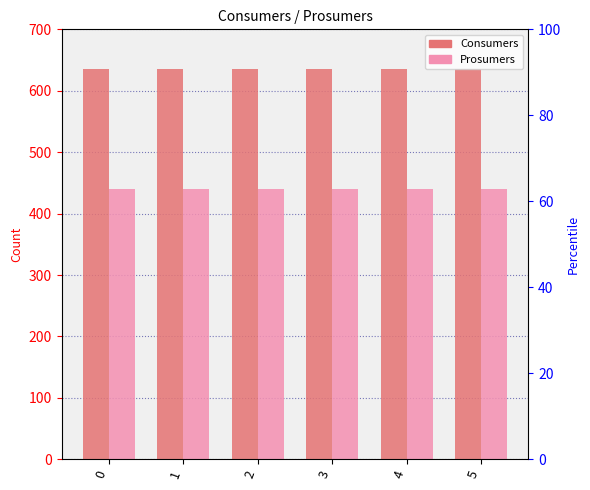

Which series has the largest total across all categories?

Consumers